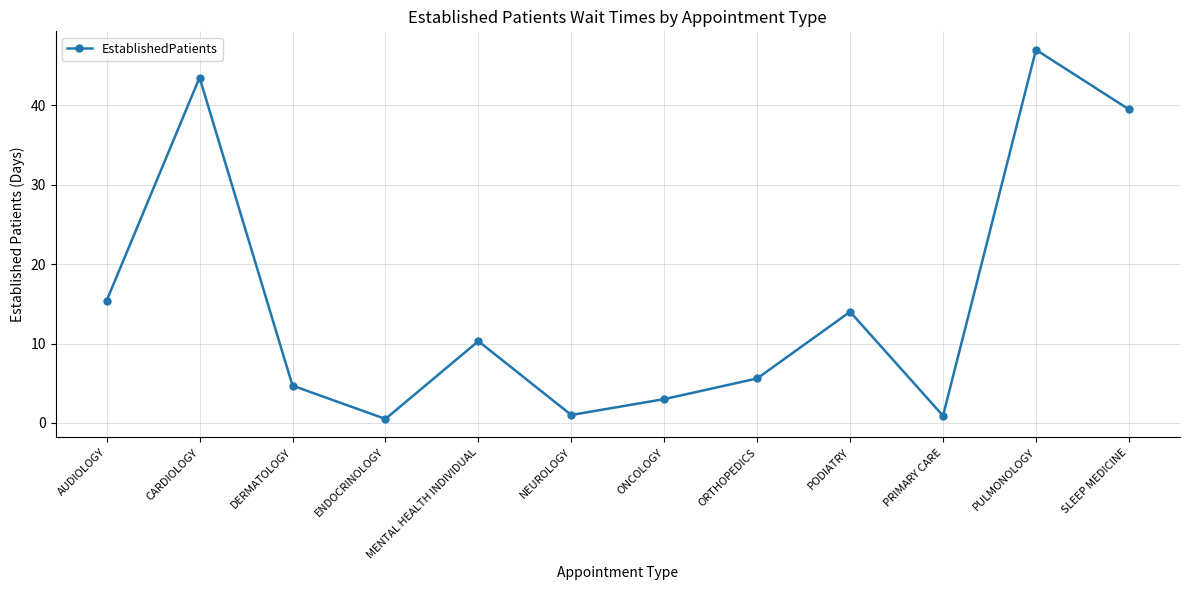

The value at ONCOLOGY is 3.0. True or false?

True